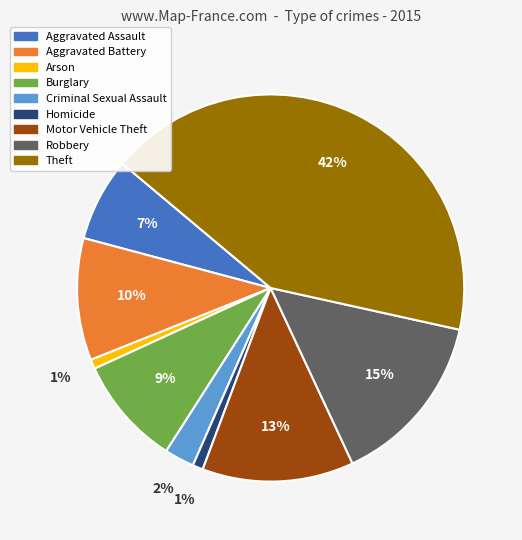

Between Arson and Theft, which is larger?

Theft